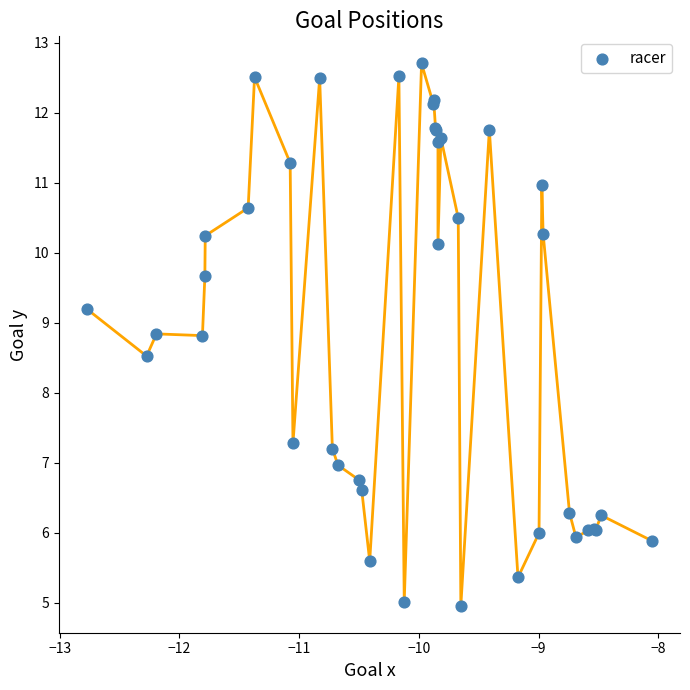

What Y value in the scatter plot is closest to 8?

8.5